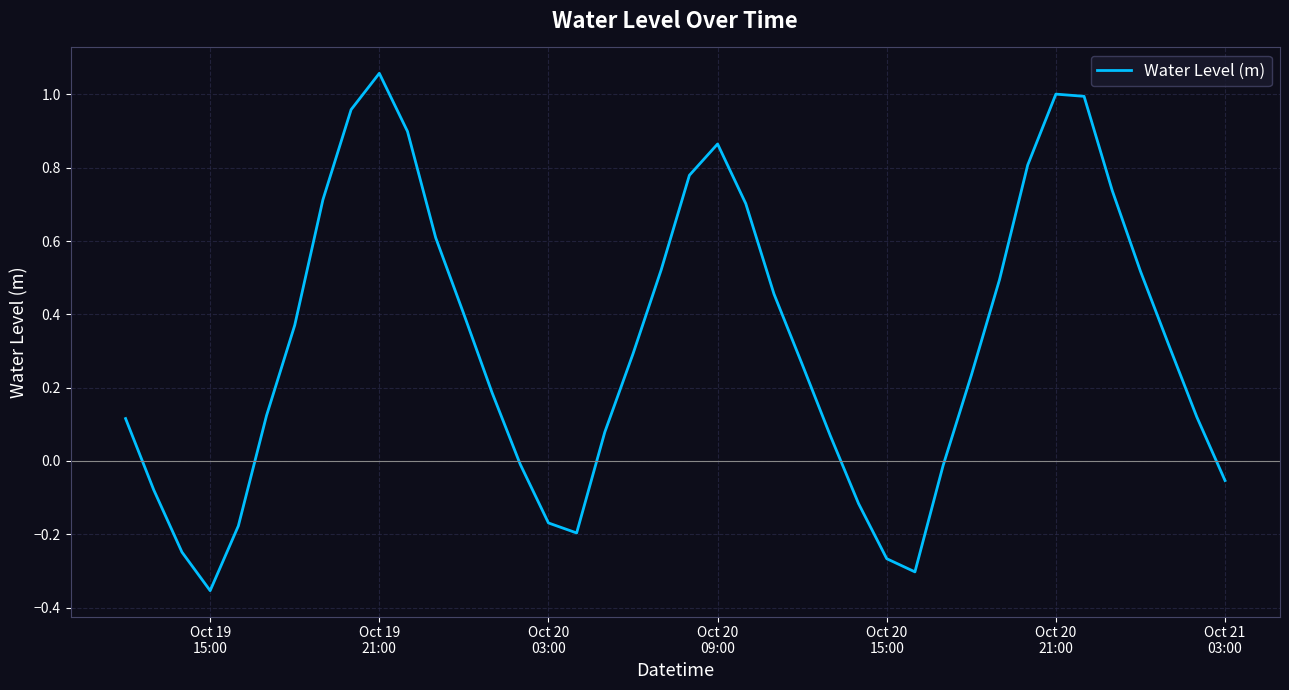

What is the difference between the maximum and minimum values?

1.4